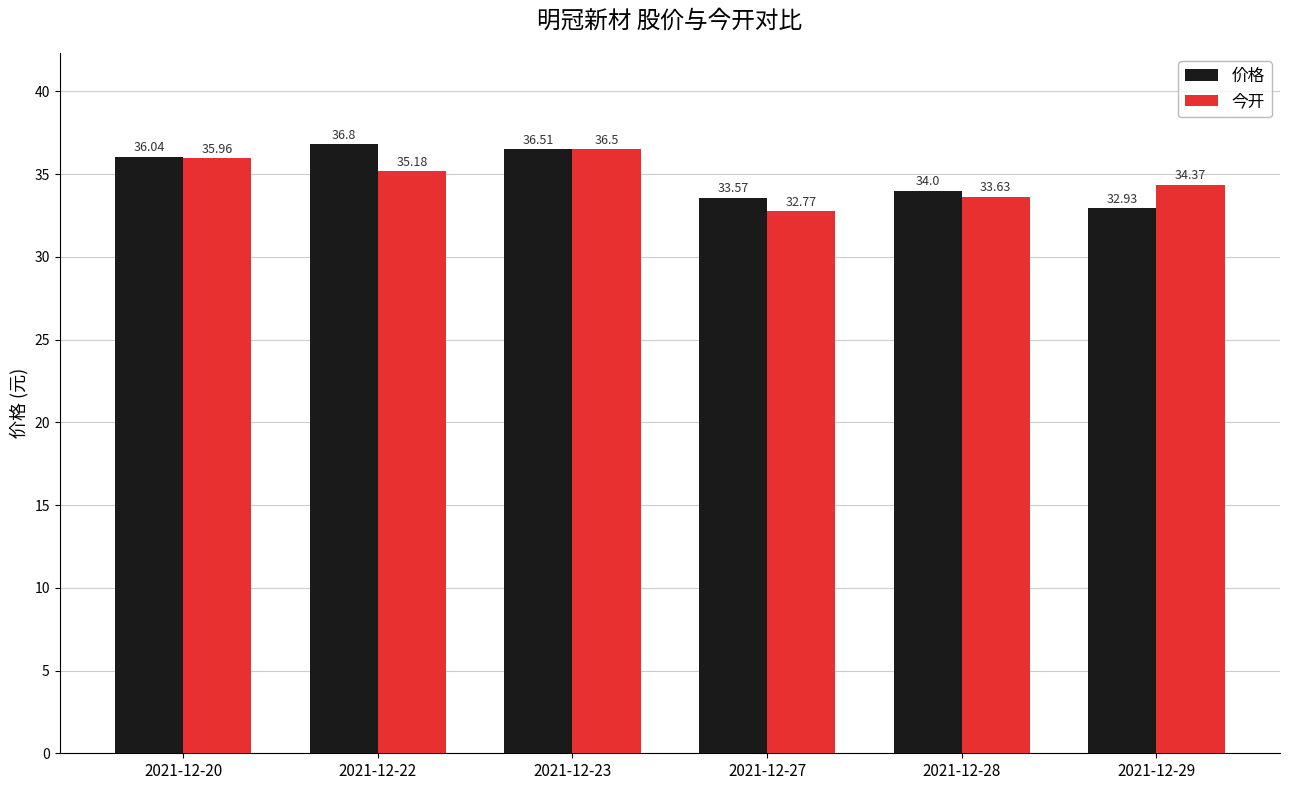

Which series has the largest range (max minus min)?

价格